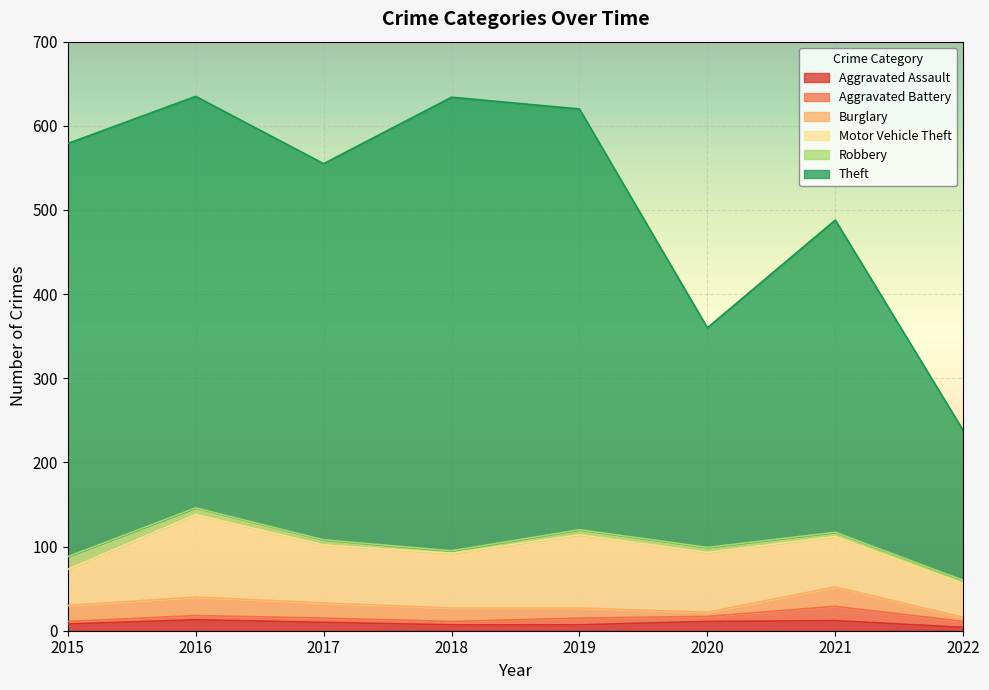

The value of Aggravated Battery at 2016 is 9. True or false?

False